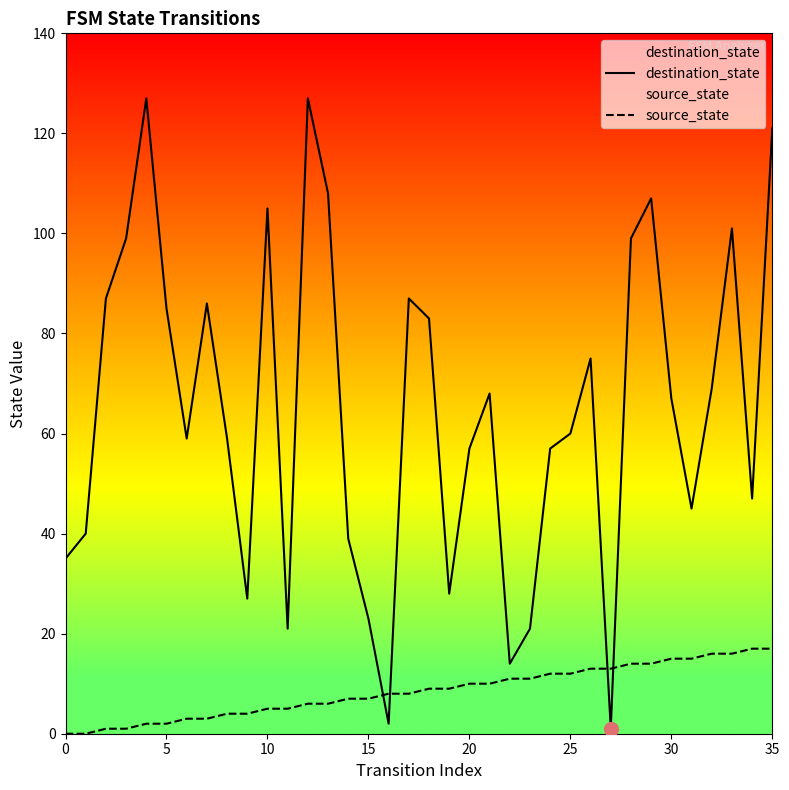

What is the label of the 12th point from the right?

24